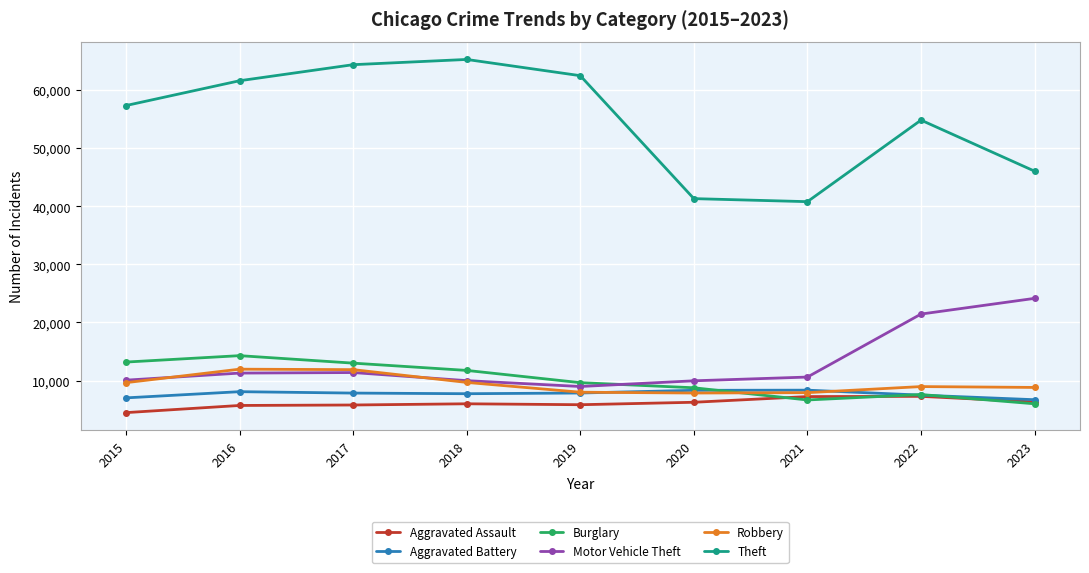

Between 2021 and 2023, which series saw the biggest shift?

Motor Vehicle Theft